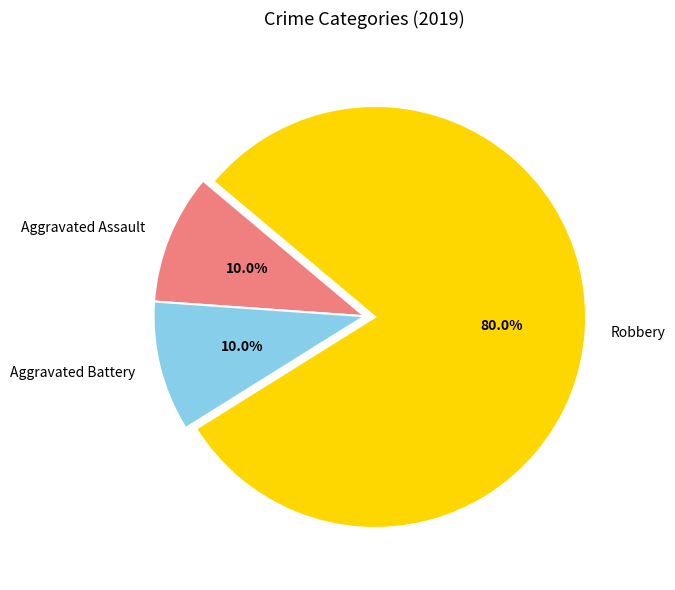

Which category has the biggest portion of the pie?

Robbery